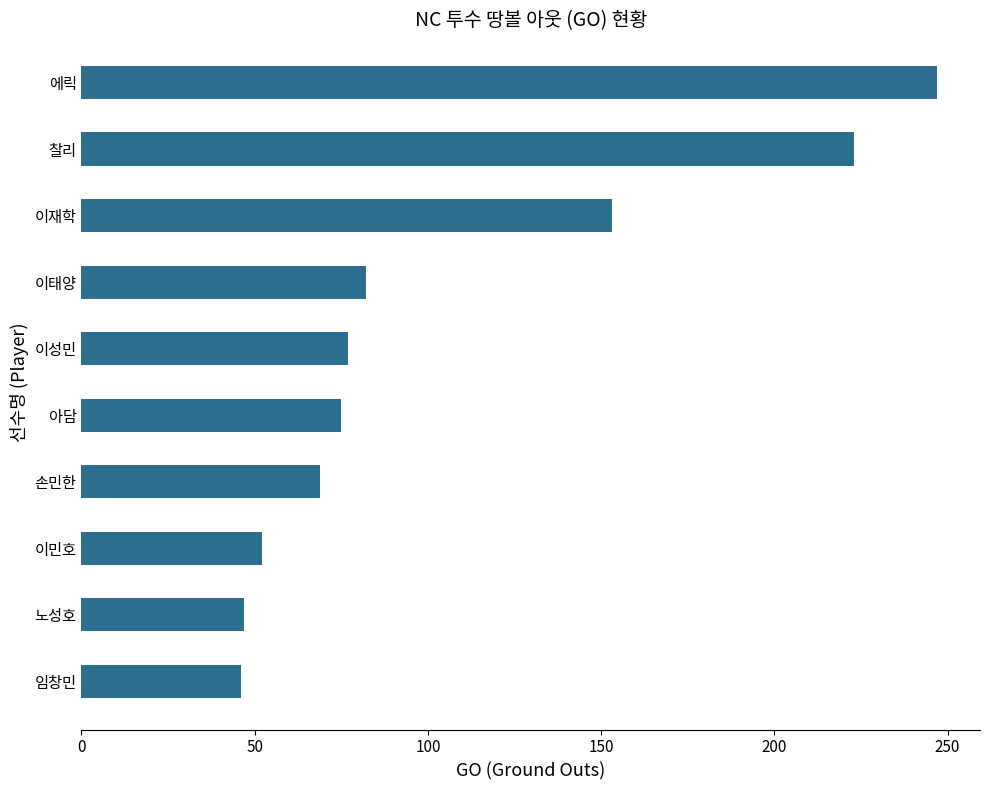

What is the difference between the maximum and minimum values?

201